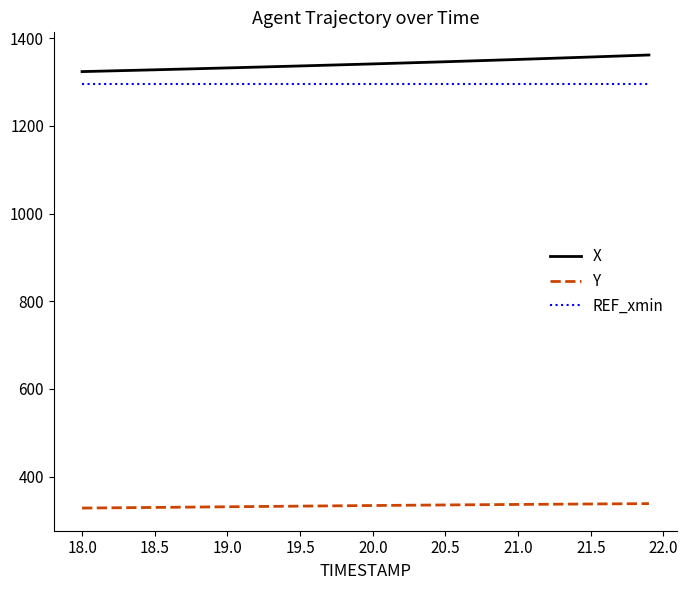

What is the average value of the X series?

1342.3